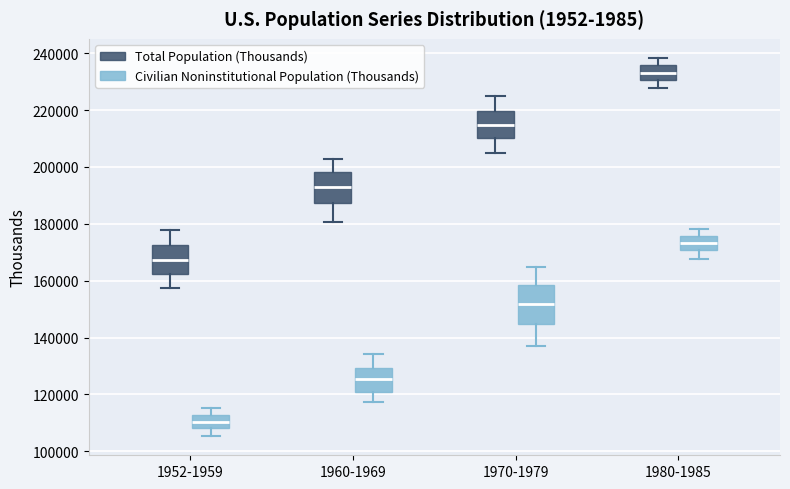

Which box is the tallest, from its lower edge to its upper edge?

1970-1979 (Civilian Noninstitutional Population (Thousands))